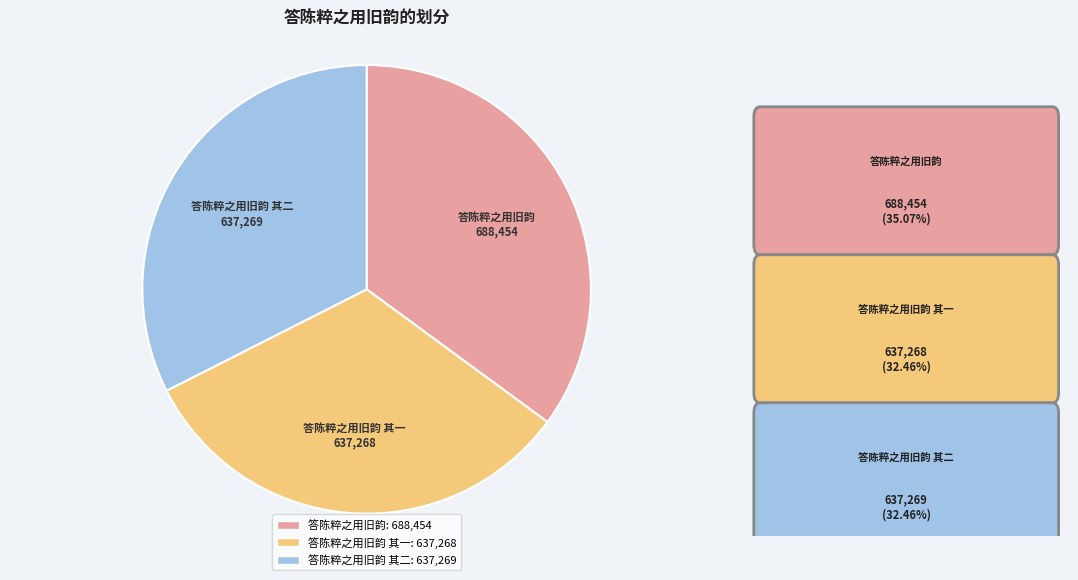

Is there any slice that represents more than half of the pie?

No